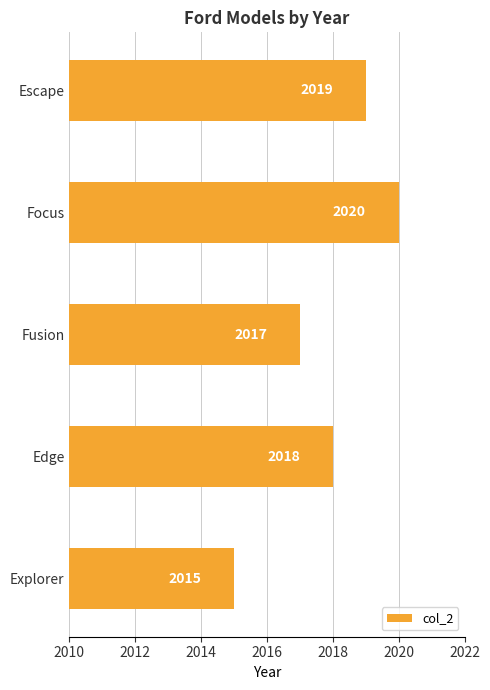

Rank the categories by value from lowest to highest.

Explorer, Fusion, Edge, Escape, Focus